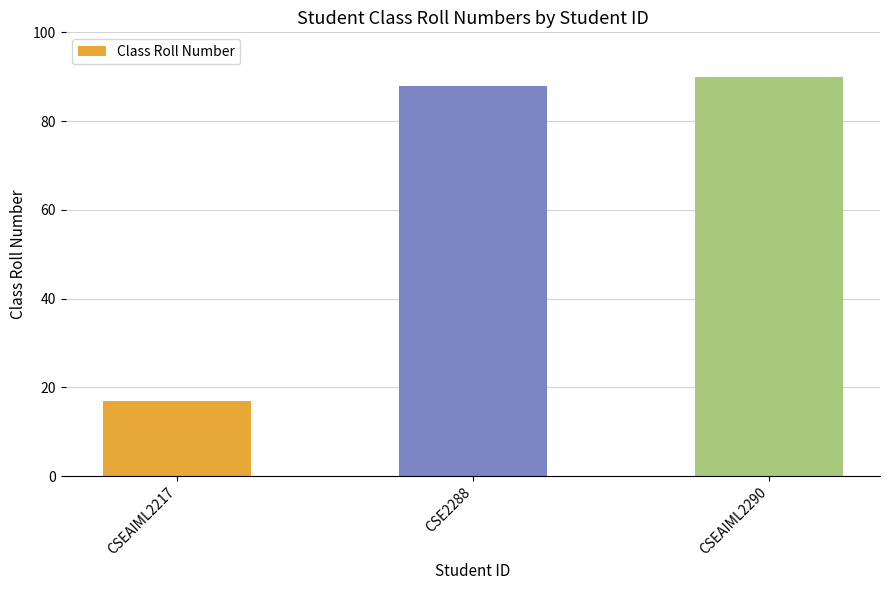

What is the average value?

65